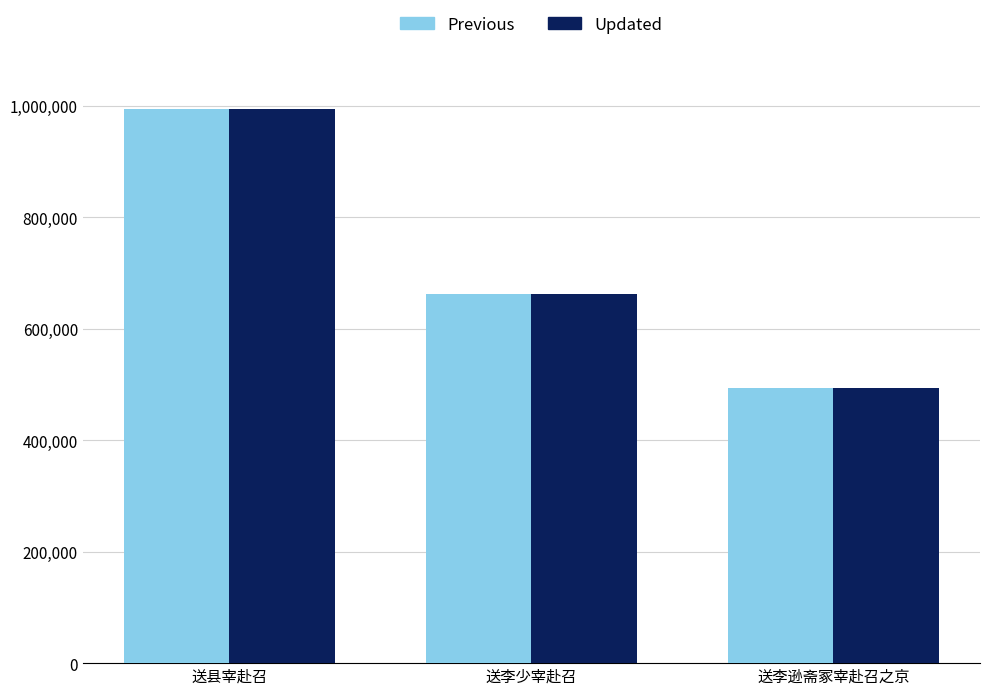

What is the label of the 2nd bar from the right?

送李少宰赴召